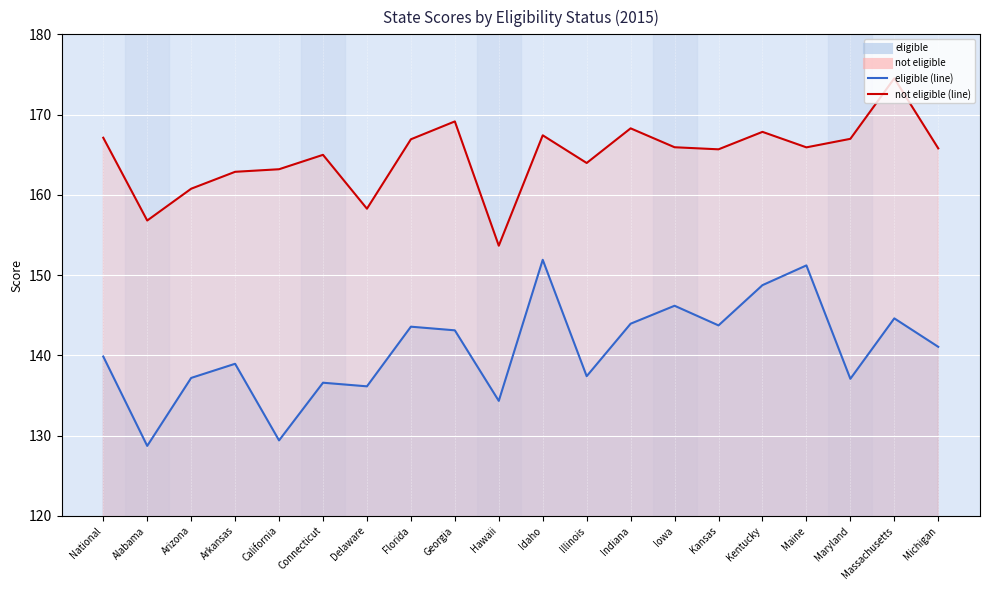

What are all the series names shown in the legend?

eligible, not eligible